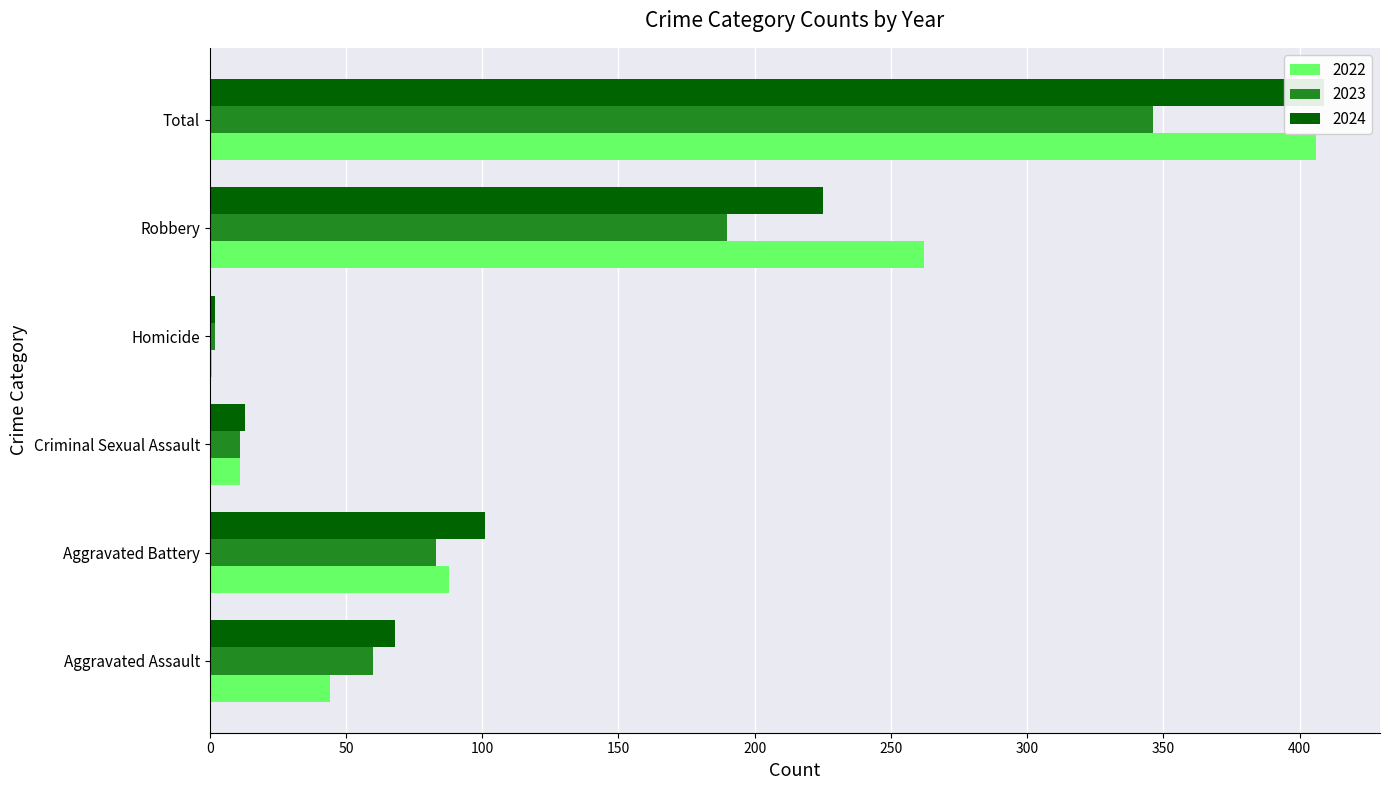

What is the minimum value shown in the chart?

1